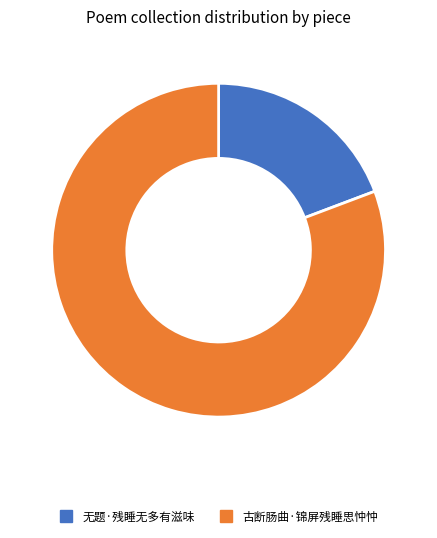

Do 无题·残睡无多有滋味 and 古断肠曲·锦屏残睡思忡忡 together represent more than half of the pie?

Yes